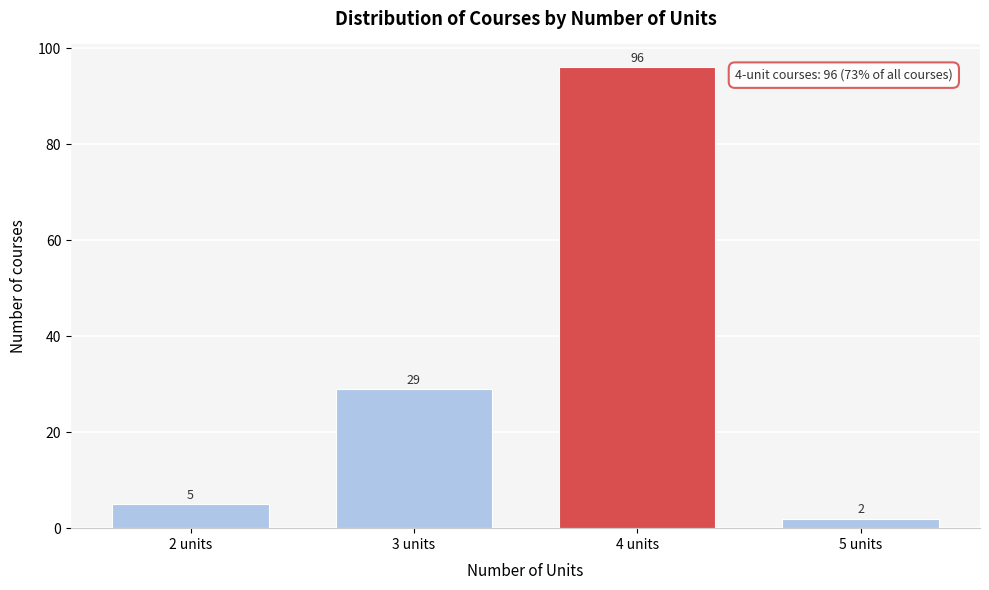

Reading left to right, list all the values displayed in this chart.

5	29	96	2